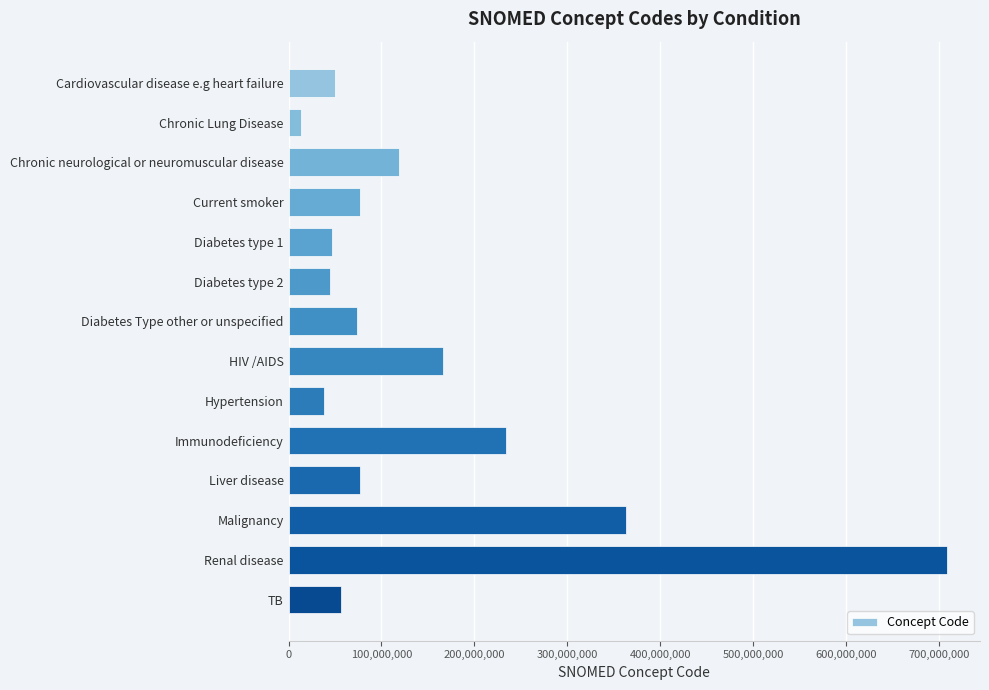

What is the label of the 11th bar from the bottom?

Current smoker